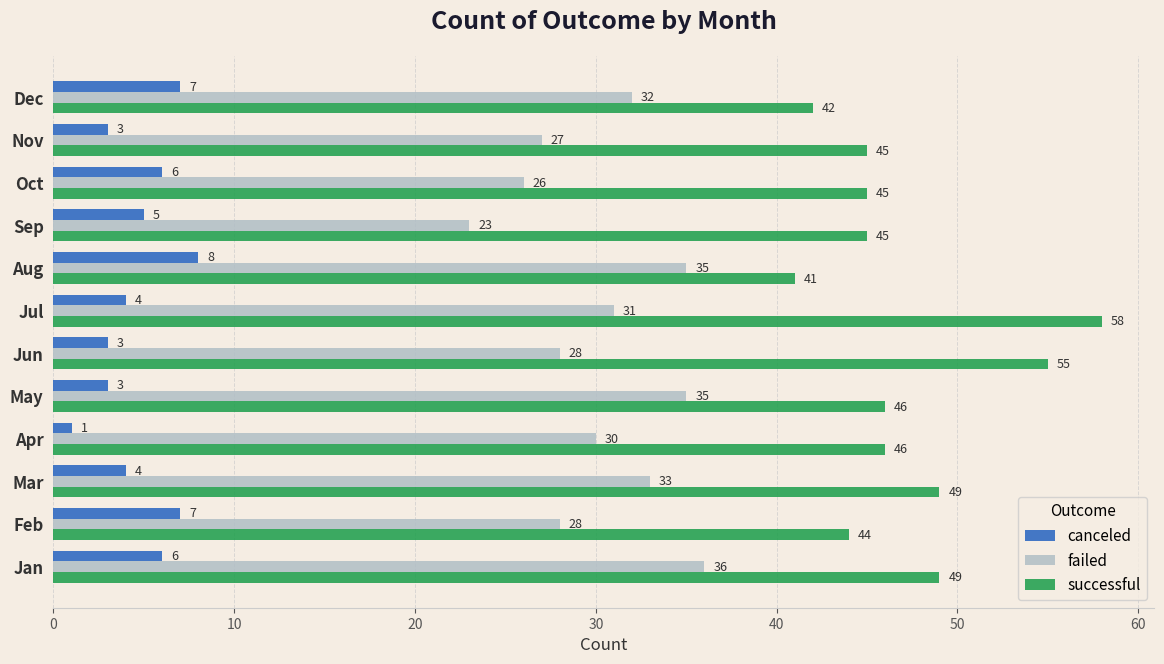

Which series has the widest spread of values?

successful